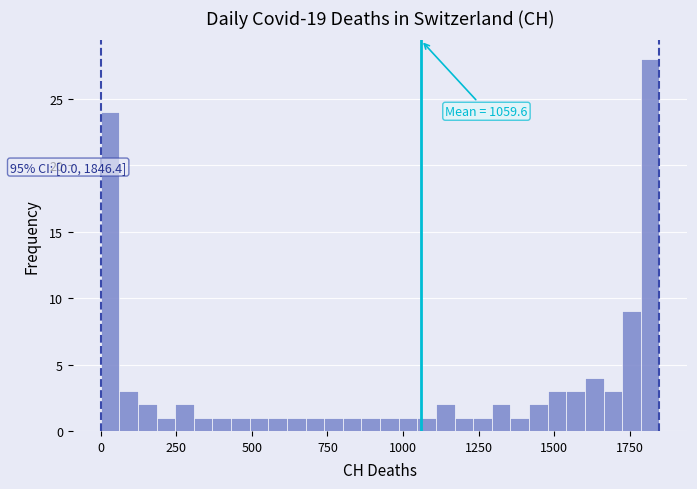

Around what value on the x-axis is the tallest bar? Give the approximate position of its centre, as read against the axis.

1800